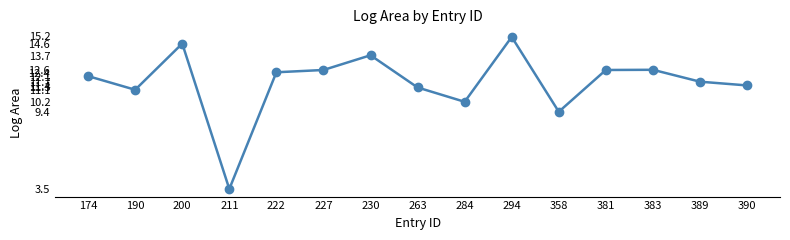

The value at 294 is 15.2. True or false?

True